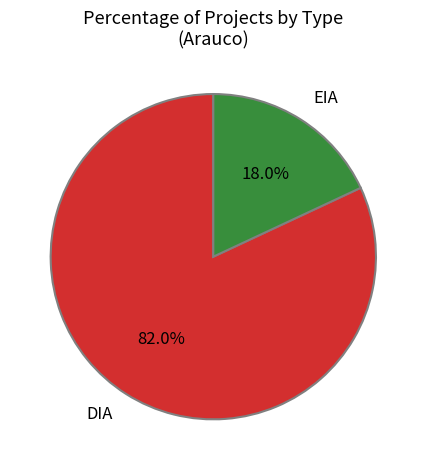

How many slices are in this pie chart?

2